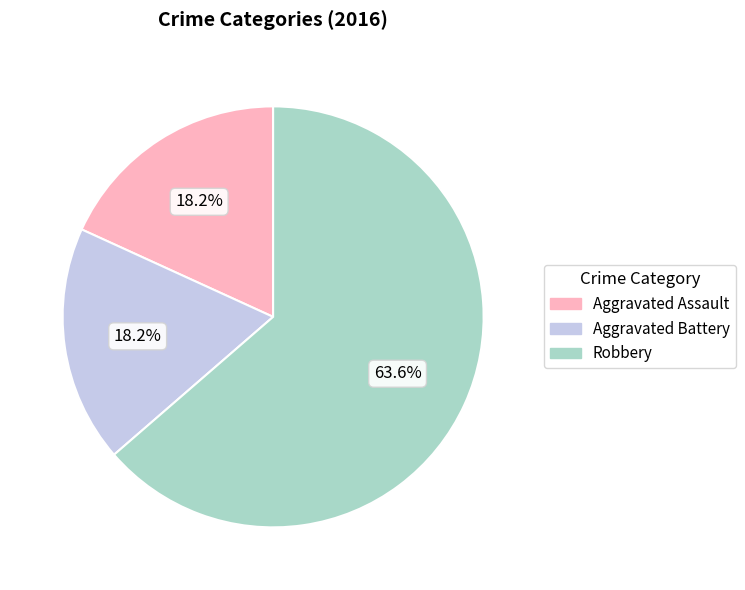

Is the sum of Aggravated Assault and Aggravated Battery greater than half?

No